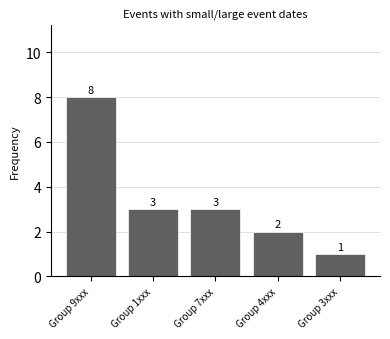

What is the minimum value shown in the chart?

1